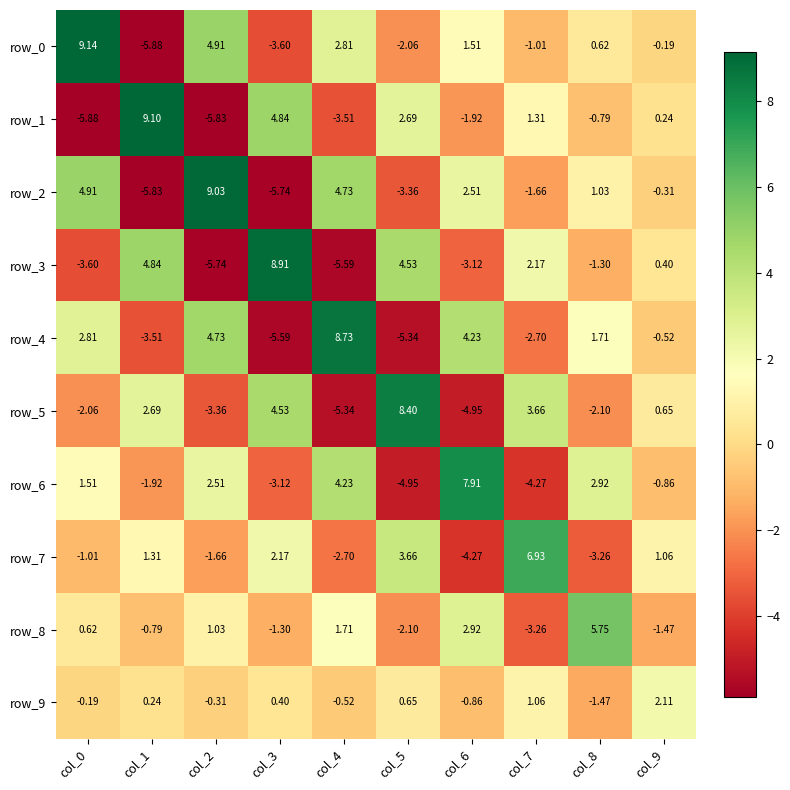

List the labels in order of row_8 value, smallest first.

col_7, col_5, col_9, col_3, col_1, col_0, col_2, col_4, col_6, col_8